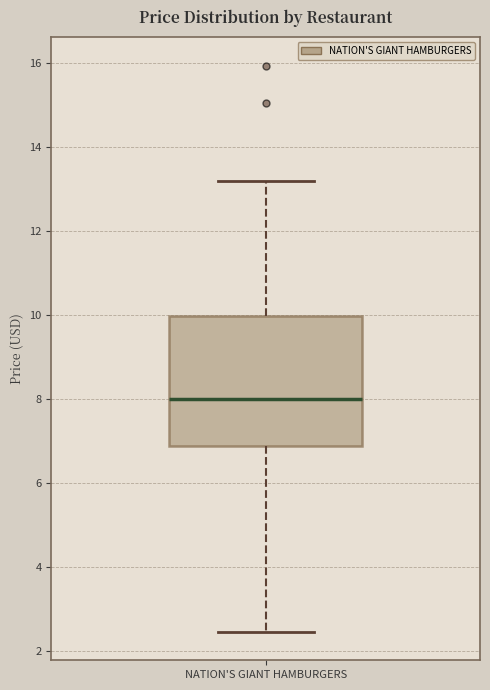

Read this box plot against the y-axis: the position of the median line, the range covered by the box, and the ends of both whiskers. The values are not printed on the chart, so give them approximately, as read against the axis.

median 8.0, box 6.8 to 10.0, whiskers 2.4 to 13.2